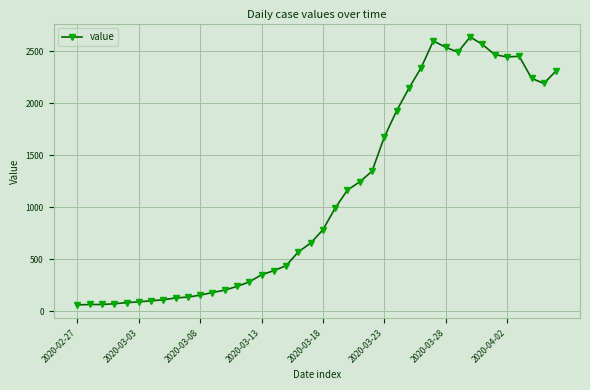

What is the average value?

1123